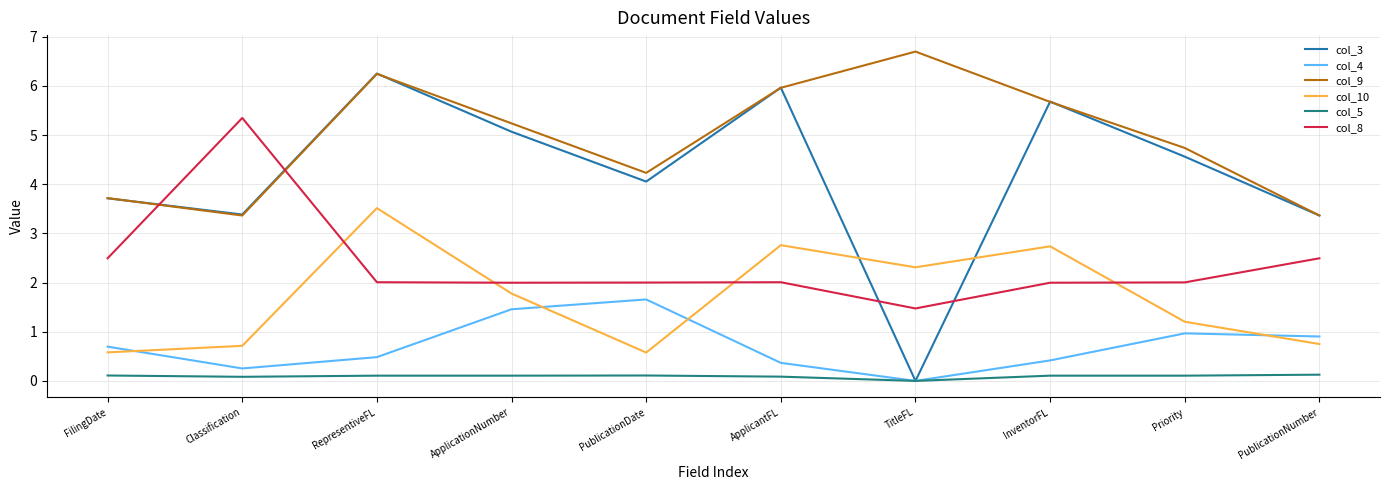

How many interior local valleys does the col_4 series have?

2